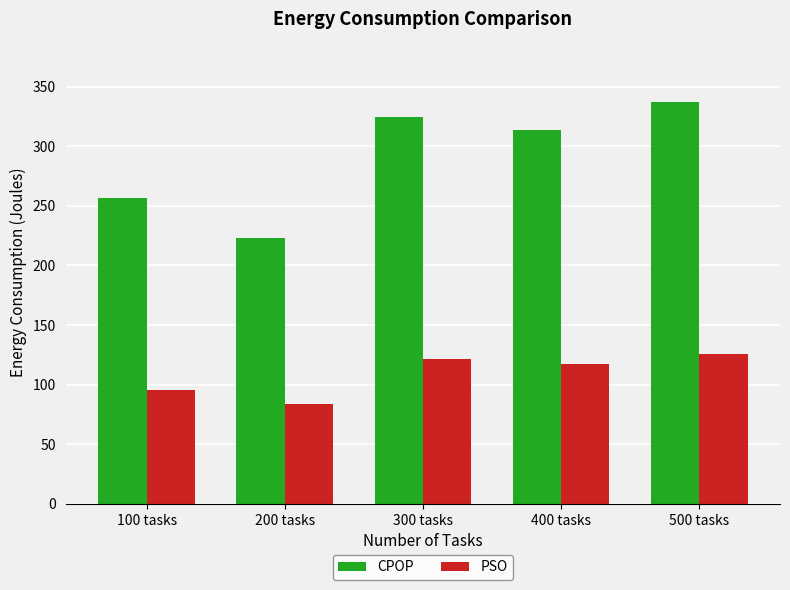

What is the difference between the highest and lowest values at 300 tasks?

203.5